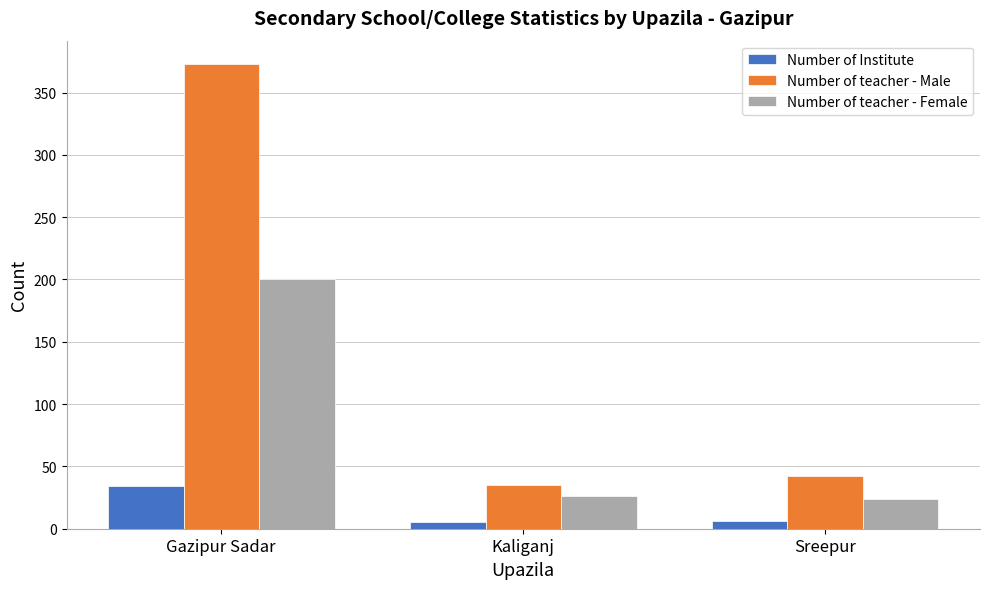

Which series has the largest total across all categories?

Number of teacher - Male